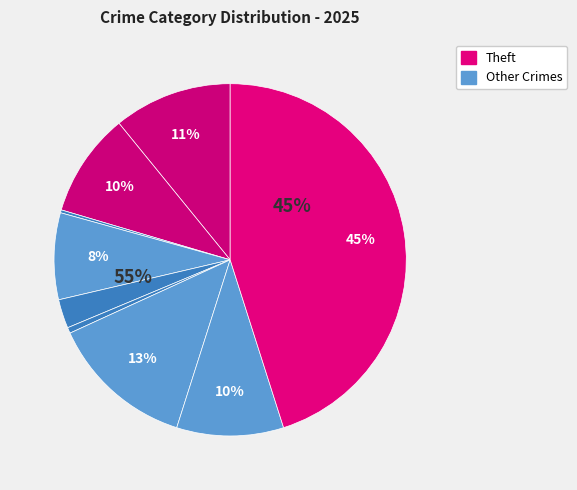

Approximately how many times larger is the value at Theft compared to Burglary?

5.7